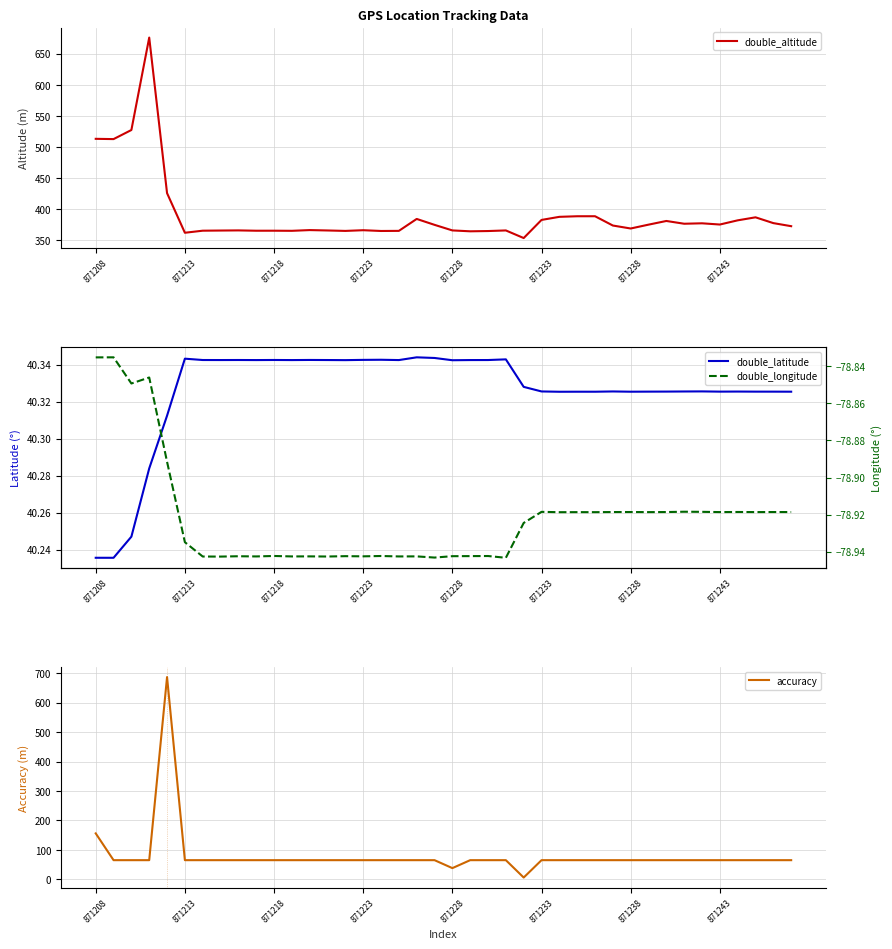

What is the maximum value for double_altitude?

675.9